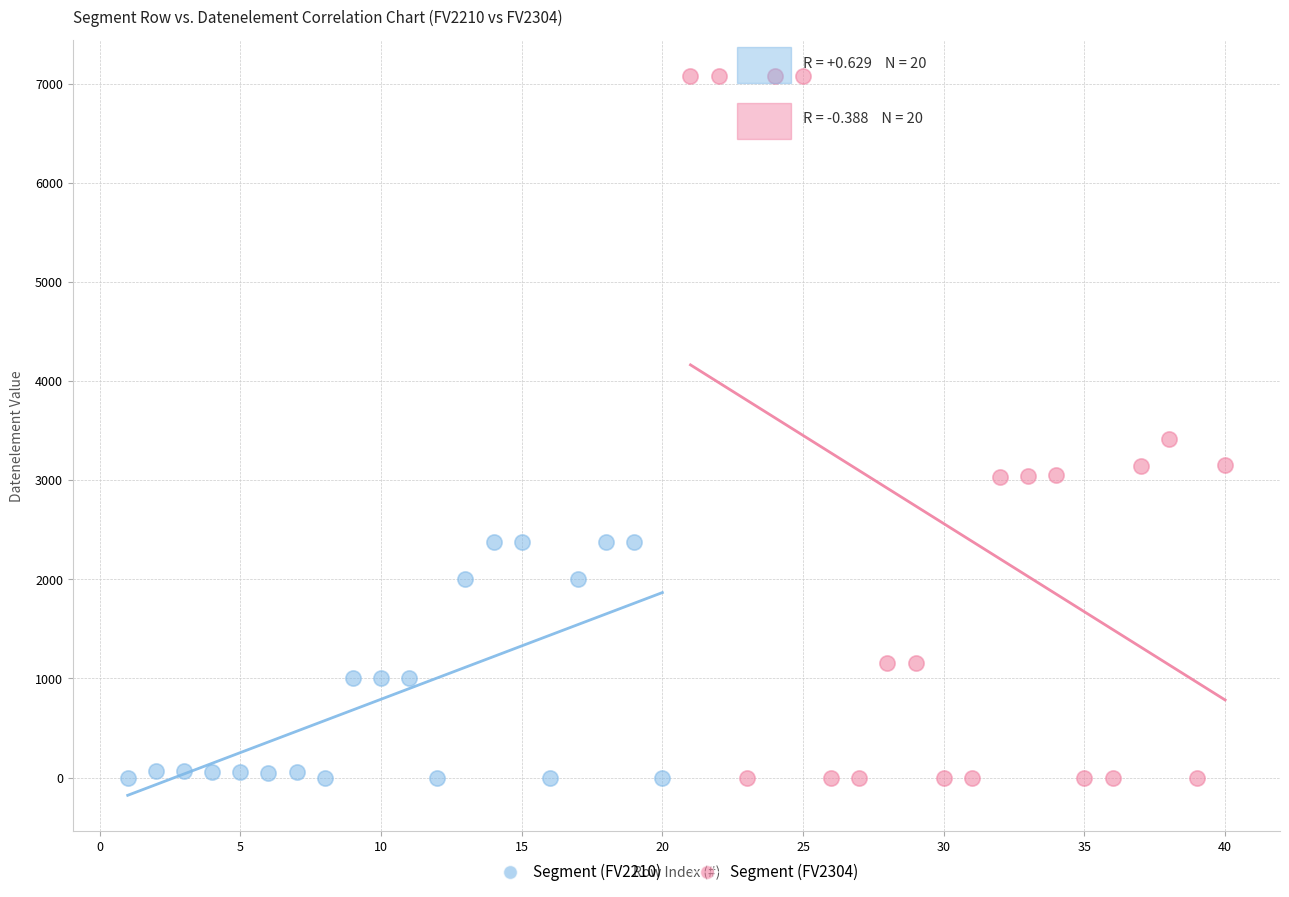

Which series has the largest Y range (max minus min)?

Segment (FV2304)